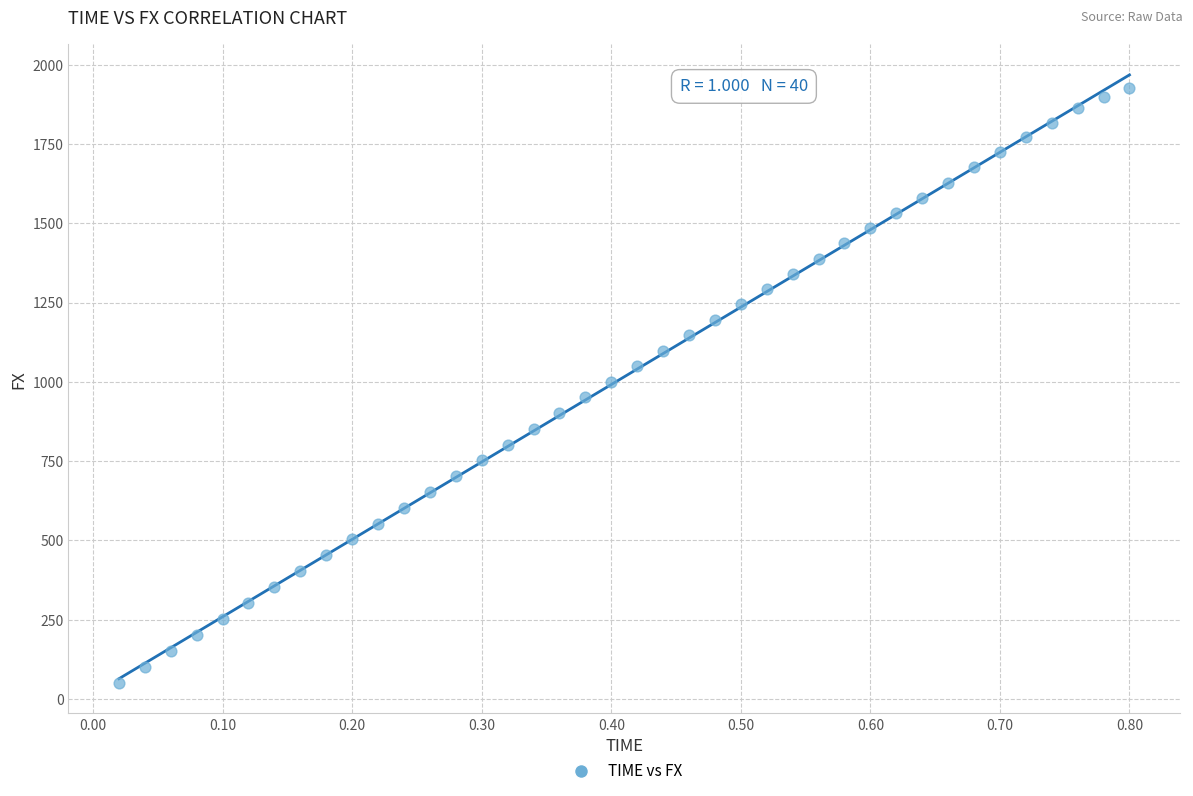

What is the range of X values (max minus min)?

0.8